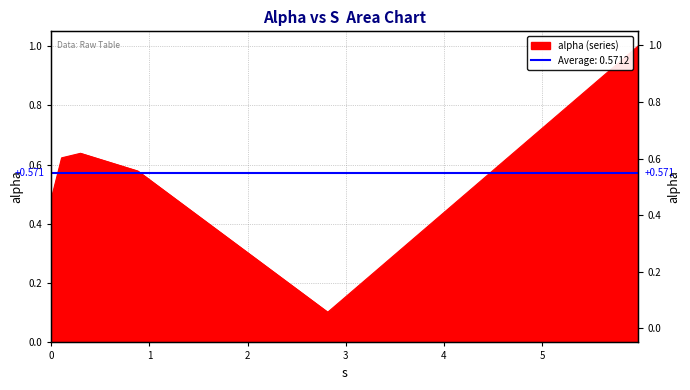

What is the smallest value displayed?

0.1